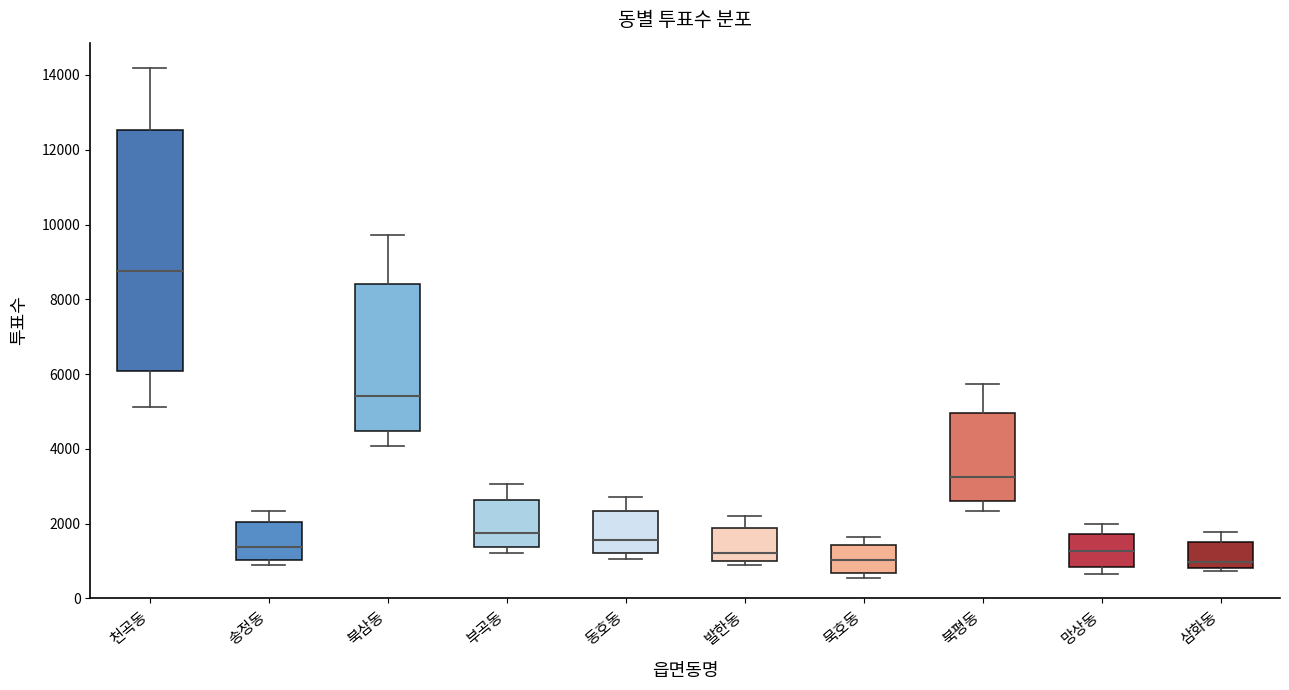

Where is the upper edge of the box for 발한동 on the y-axis? The values are not printed on the chart, so give them approximately, as read against the axis.

1800